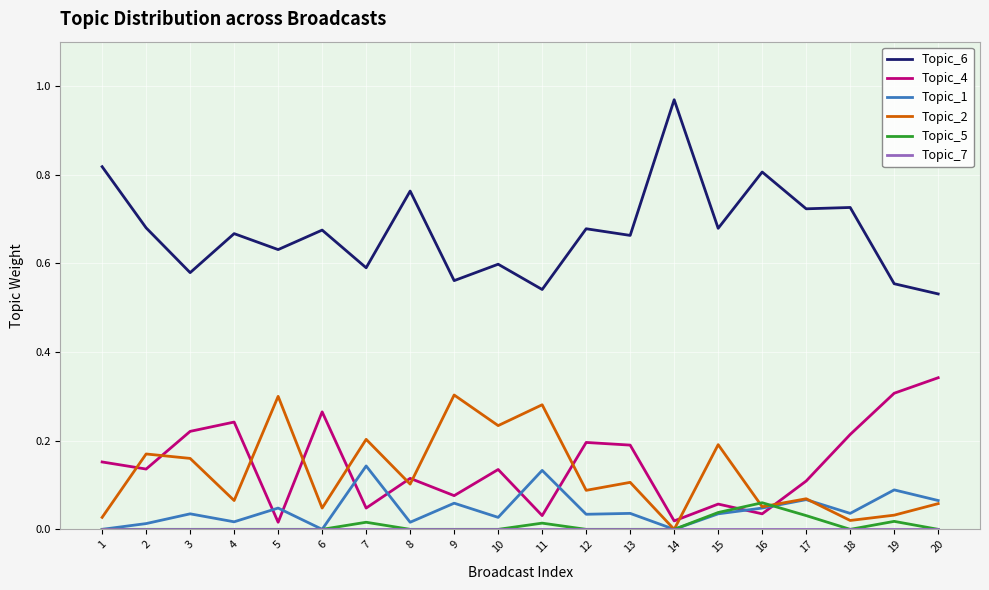

Which series has the largest range (max minus min)?

Topic_6